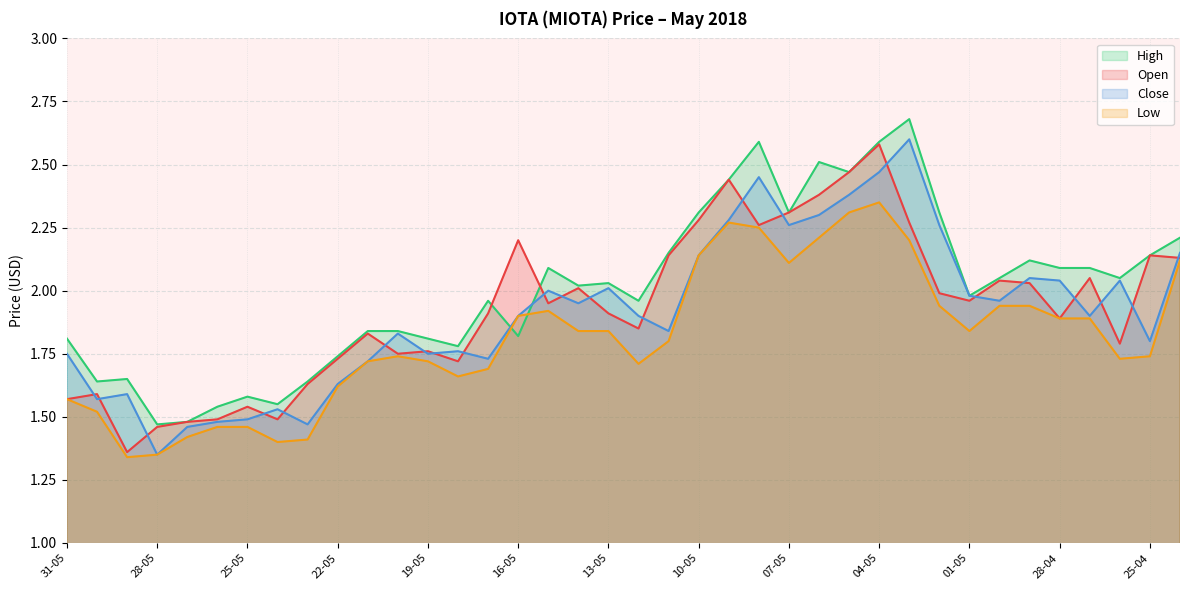

Reading left to right, list all the values displayed in this chart.

Open: 31-05=1.6	30-05=1.6	29-05=1.4	28-05=1.5	27-05=1.5	26-05=1.5	25-05=1.5	24-05=1.5	23-05=1.6	22-05=1.7	21-05=1.8	20-05=1.8	19-05=1.8	18-05=1.7	17-05=1.9	16-05=2.2	15-05=1.9	14-05=2.0	13-05=1.9	12-05=1.9	11-05=2.1	10-05=2.3	09-05=2.4	08-05=2.3	07-05=2.3	06-05=2.4	05-05=2.5	04-05=2.6	03-05=2.3	02-05=2.0	01-05=2.0	30-04=2.0	29-04=2.0	28-04=1.9	27-04=2.0	26-04=1.8	25-04=2.1	24-04=2.1
Close: 31-05=1.8	30-05=1.6	29-05=1.6	28-05=1.4	27-05=1.5	26-05=1.5	25-05=1.5	24-05=1.5	23-05=1.5	22-05=1.6	21-05=1.7	20-05=1.8	19-05=1.8	18-05=1.8	17-05=1.7	16-05=1.9	15-05=2.0	14-05=1.9	13-05=2.0	12-05=1.9	11-05=1.8	10-05=2.1	09-05=2.3	08-05=2.5	07-05=2.3	06-05=2.3	05-05=2.4	04-05=2.5	03-05=2.6	02-05=2.3	01-05=2.0	30-04=2.0	29-04=2.0	28-04=2.0	27-04=1.9	26-04=2.0	25-04=1.8	24-04=2.1
High: 31-05=1.8	30-05=1.6	29-05=1.6	28-05=1.5	27-05=1.5	26-05=1.5	25-05=1.6	24-05=1.6	23-05=1.6	22-05=1.7	21-05=1.8	20-05=1.8	19-05=1.8	18-05=1.8	17-05=2.0	16-05=1.8	15-05=2.1	14-05=2.0	13-05=2.0	12-05=2.0	11-05=2.1	10-05=2.3	09-05=2.4	08-05=2.6	07-05=2.3	06-05=2.5	05-05=2.5	04-05=2.6	03-05=2.7	02-05=2.3	01-05=2.0	30-04=2.0	29-04=2.1	28-04=2.1	27-04=2.1	26-04=2.0	25-04=2.1	24-04=2.2
Low: 31-05=1.6	30-05=1.5	29-05=1.3	28-05=1.4	27-05=1.4	26-05=1.5	25-05=1.5	24-05=1.4	23-05=1.4	22-05=1.6	21-05=1.7	20-05=1.7	19-05=1.7	18-05=1.7	17-05=1.7	16-05=1.9	15-05=1.9	14-05=1.8	13-05=1.8	12-05=1.7	11-05=1.8	10-05=2.1	09-05=2.3	08-05=2.2	07-05=2.1	06-05=2.2	05-05=2.3	04-05=2.4	03-05=2.2	02-05=1.9	01-05=1.8	30-04=1.9	29-04=1.9	28-04=1.9	27-04=1.9	26-04=1.7	25-04=1.7	24-04=2.1